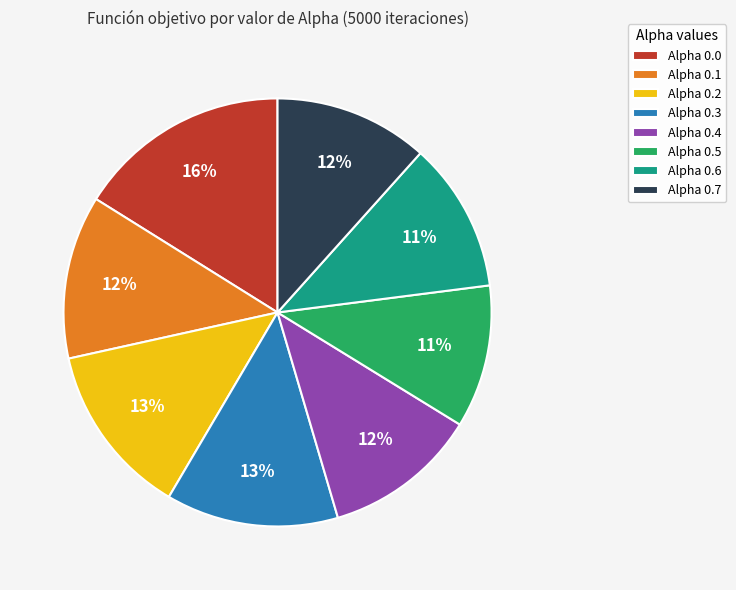

Combined, do Alpha 0.3 and Alpha 0.2 account for over 50%?

No